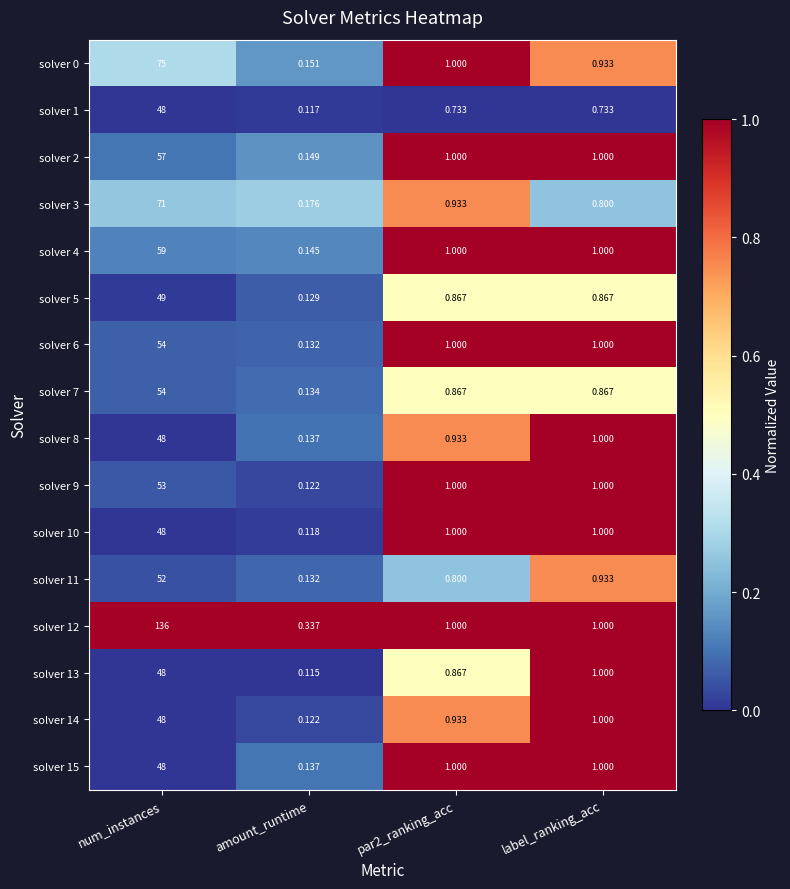

Where does the solver 14 series first go above 1?

num_instances